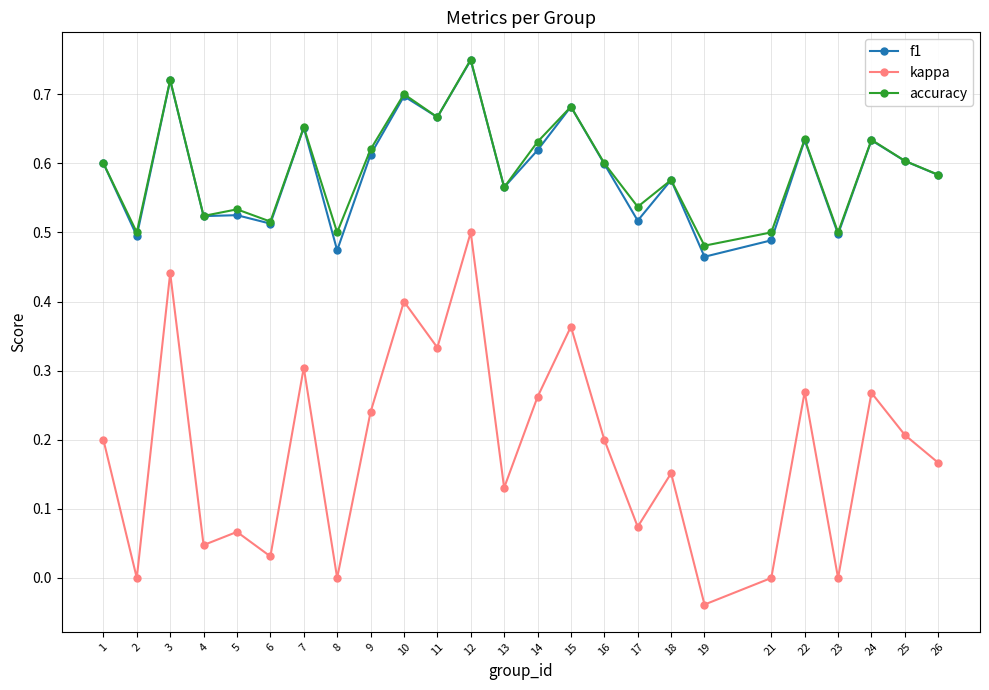

What are all the series names shown in the legend?

f1, kappa, accuracy